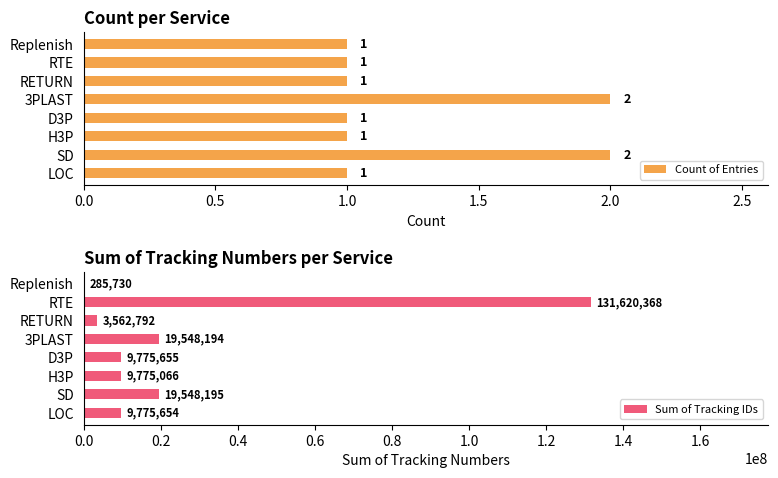

Is it true that Count of Entries equals 2 at 3PLAST?

True